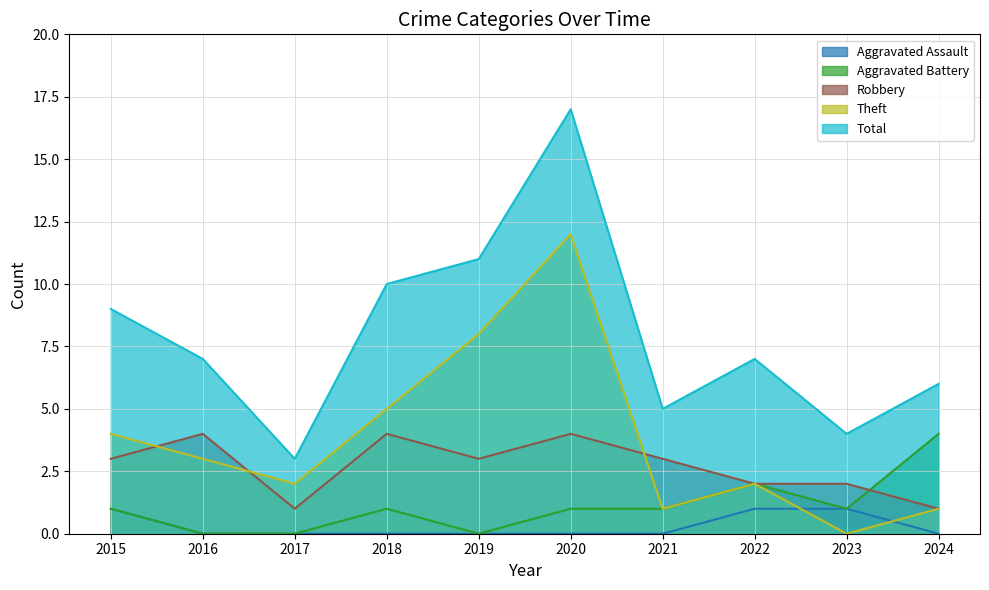

How many interior local peaks does the Total series have?

2